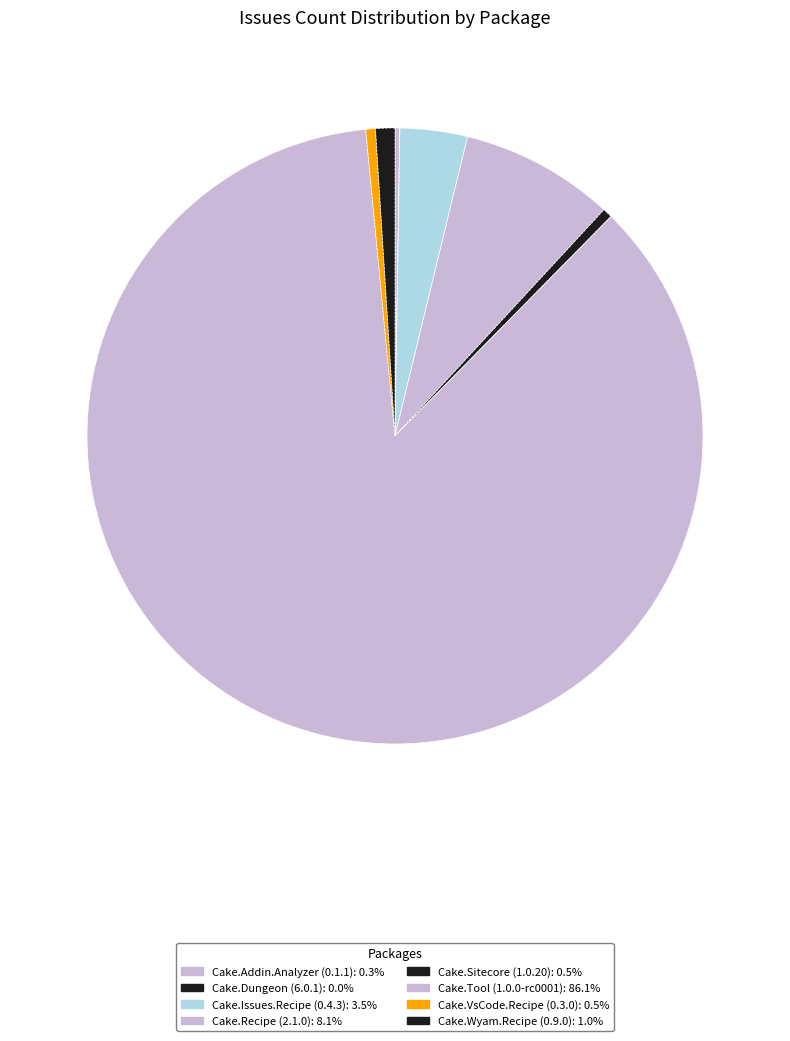

Does Cake.Tool (1.0.0-rc0001) represent more than half of the total?

Yes